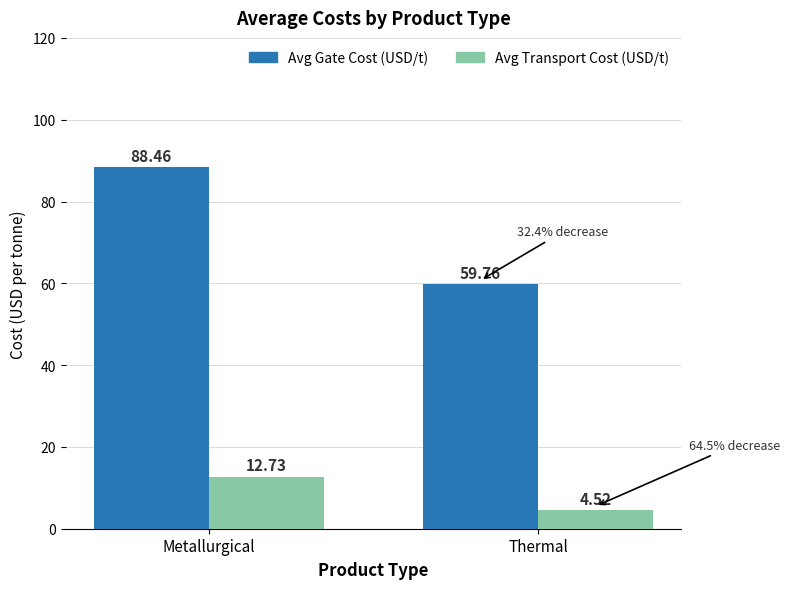

Read the Avg Gate Cost (USD/t) value at Metallurgical.

88.5